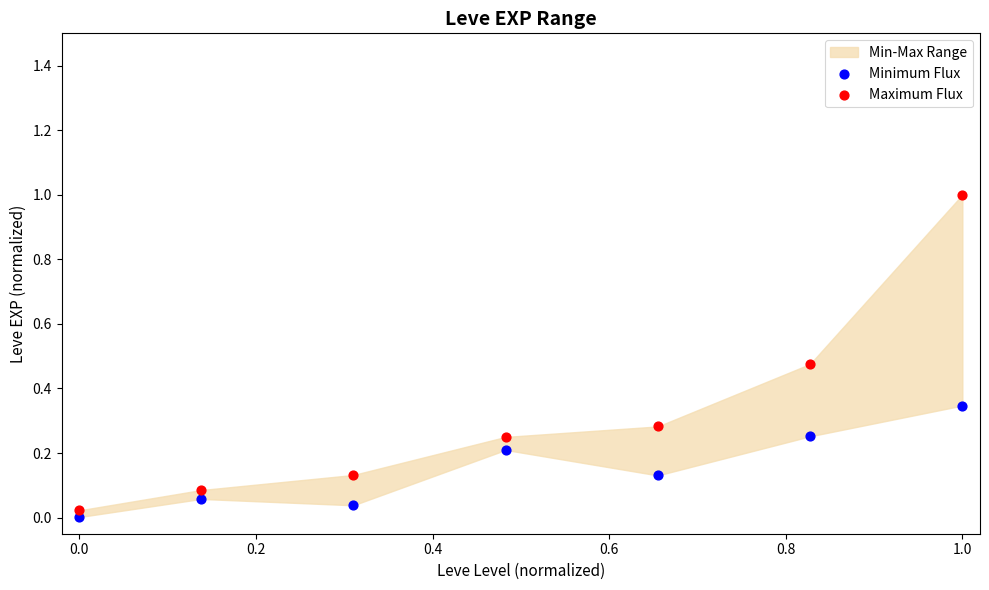

Across all data points, what is the range of Y values (max minus min)?

1.0